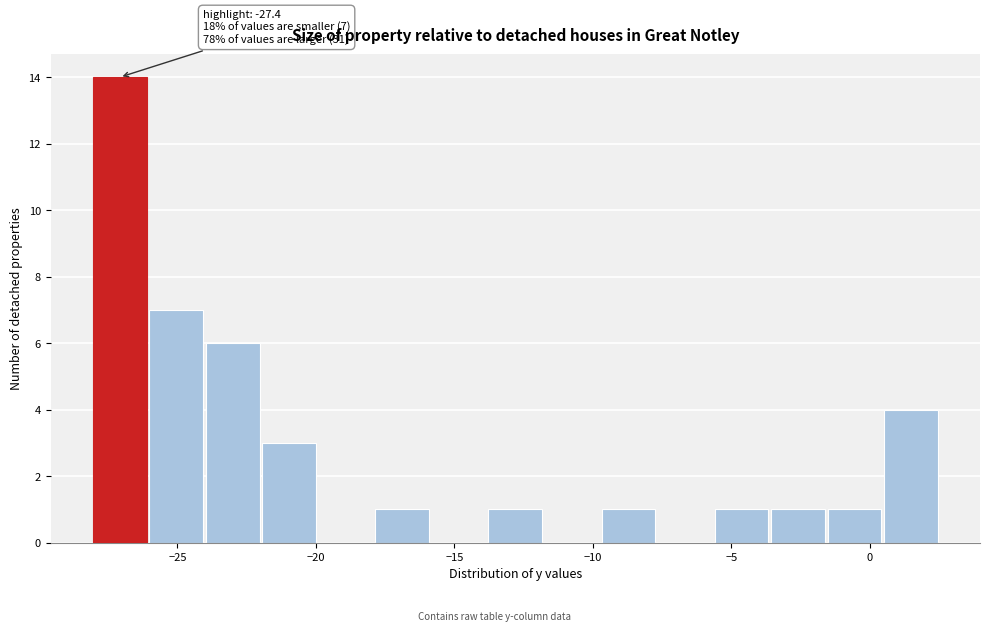

Over which range of the x-axis is the bar tallest?

-28.0 to -26.0